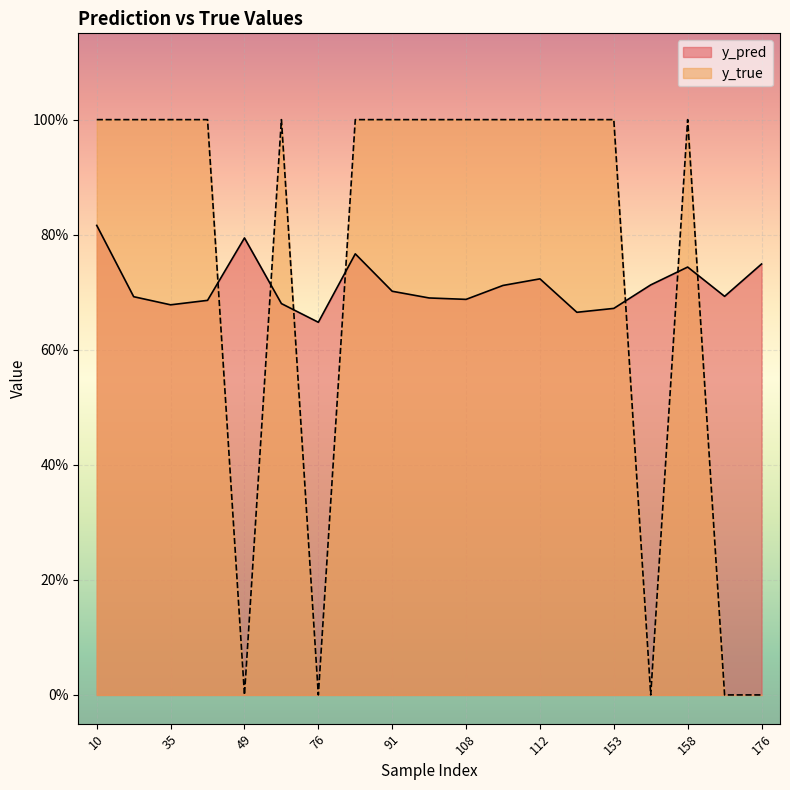

List the labels in order of y_true value, largest first.

10, 26, 35, 40, 50, 77, 91, 101, 108, 110, 112, 117, 153, 158, 49, 76, 154, 159, 176